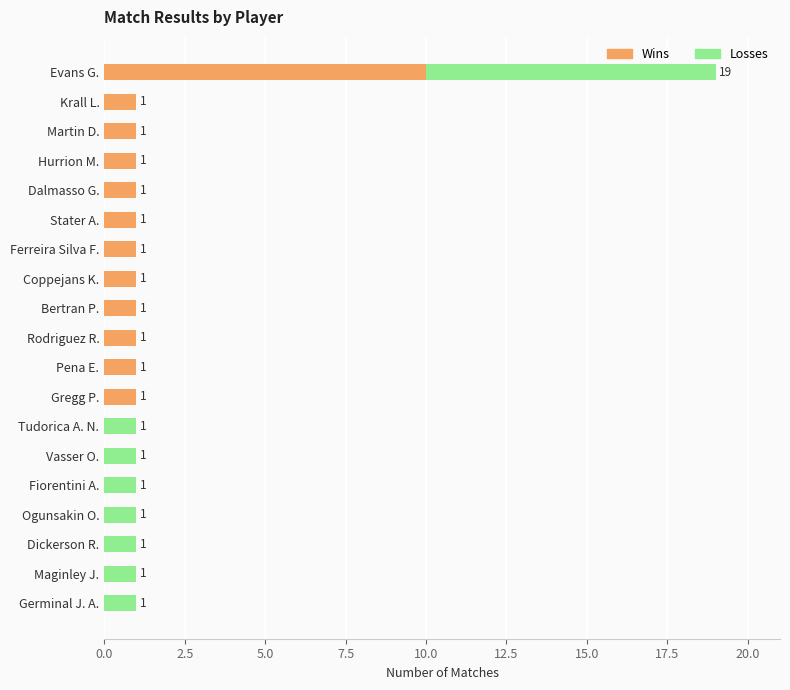

Count the number of categories in the chart.

19